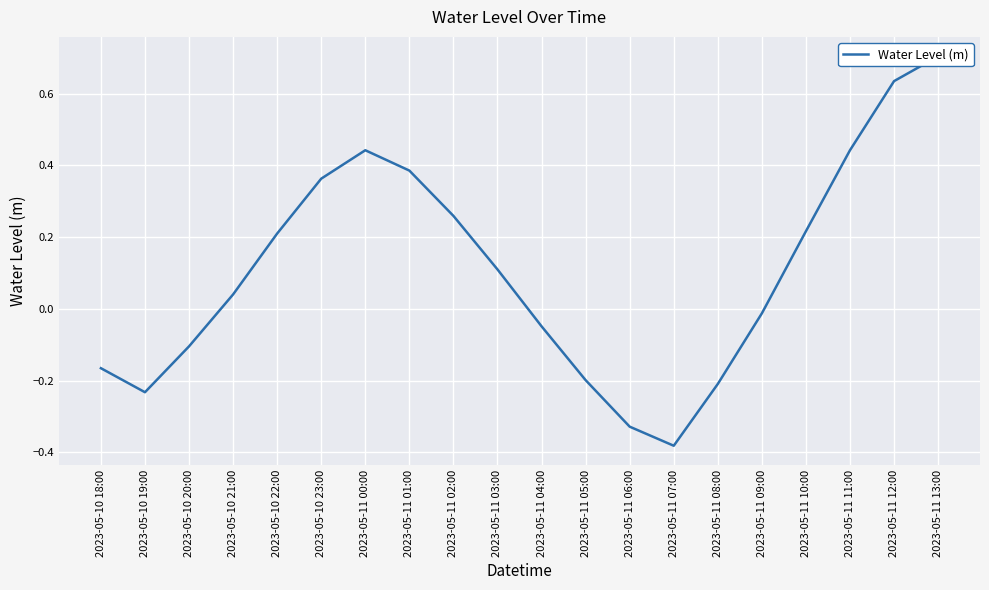

What is the smallest value displayed?

-0.4